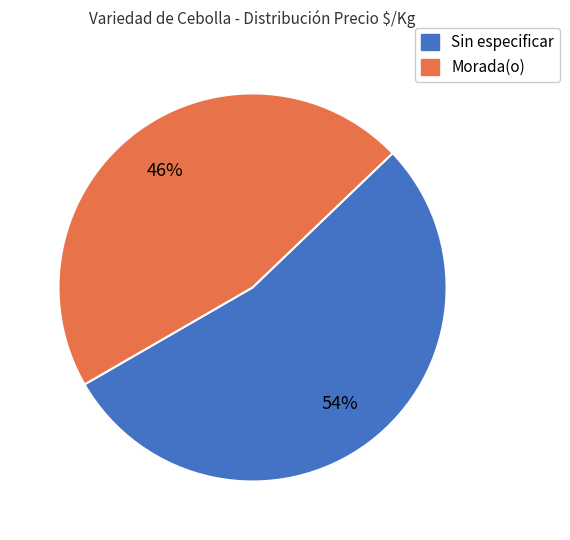

Combined, do Sin especificar and Morada(o) account for over 50%?

Yes